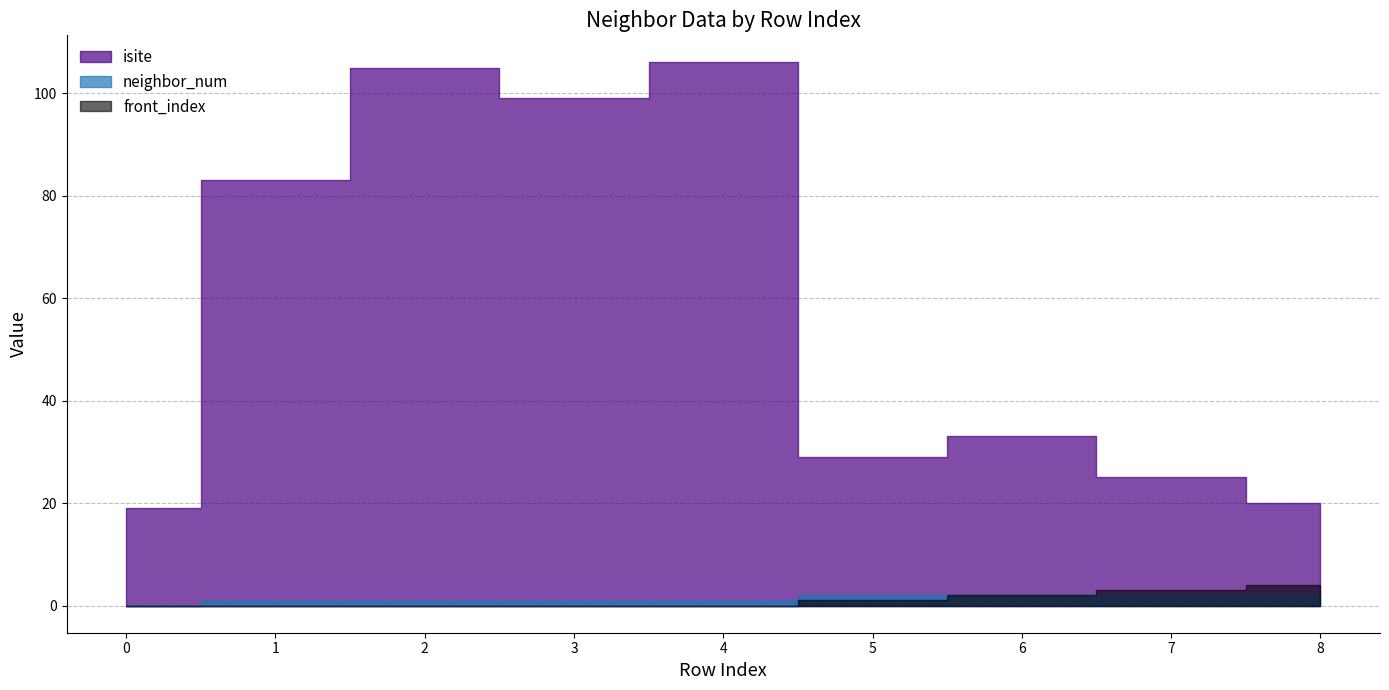

What is the total value across all series at 3?

100